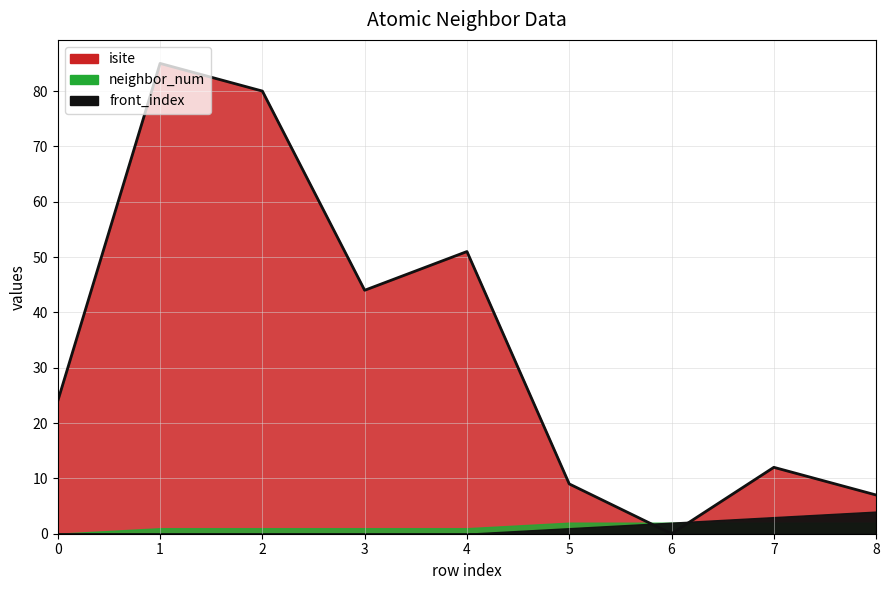

The value of isite at 2 is 80. True or false?

True